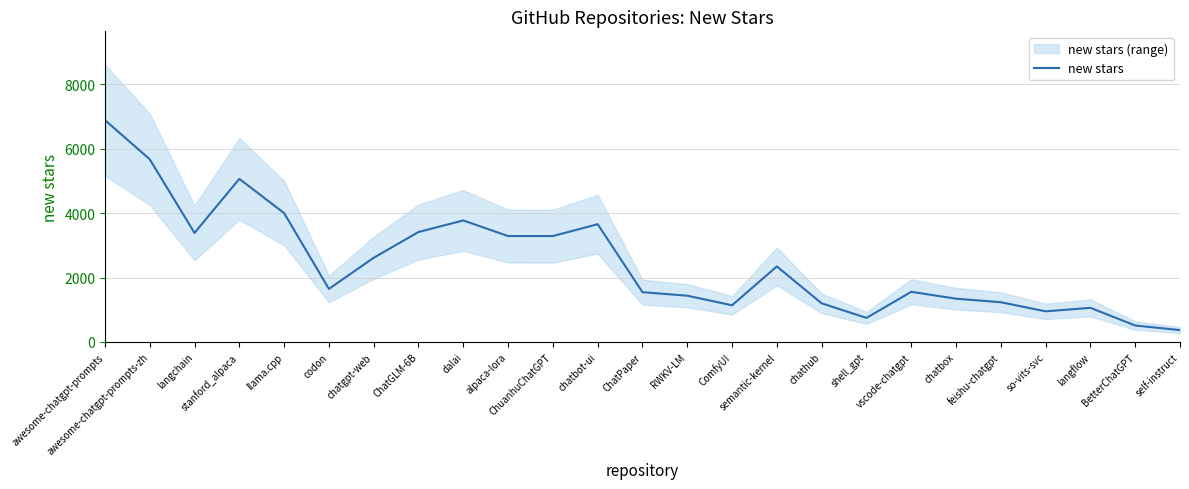

At which category does the data reach its first local peak?

stanford_alpaca